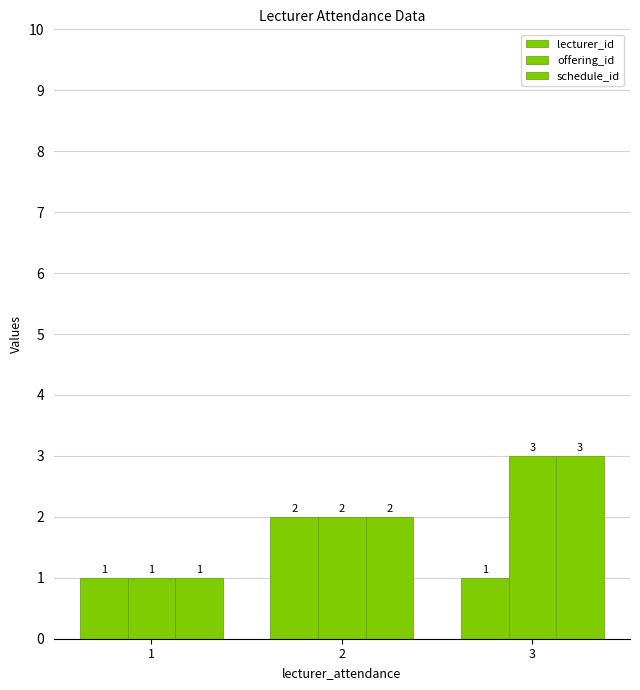

How many bars are there in total?

9